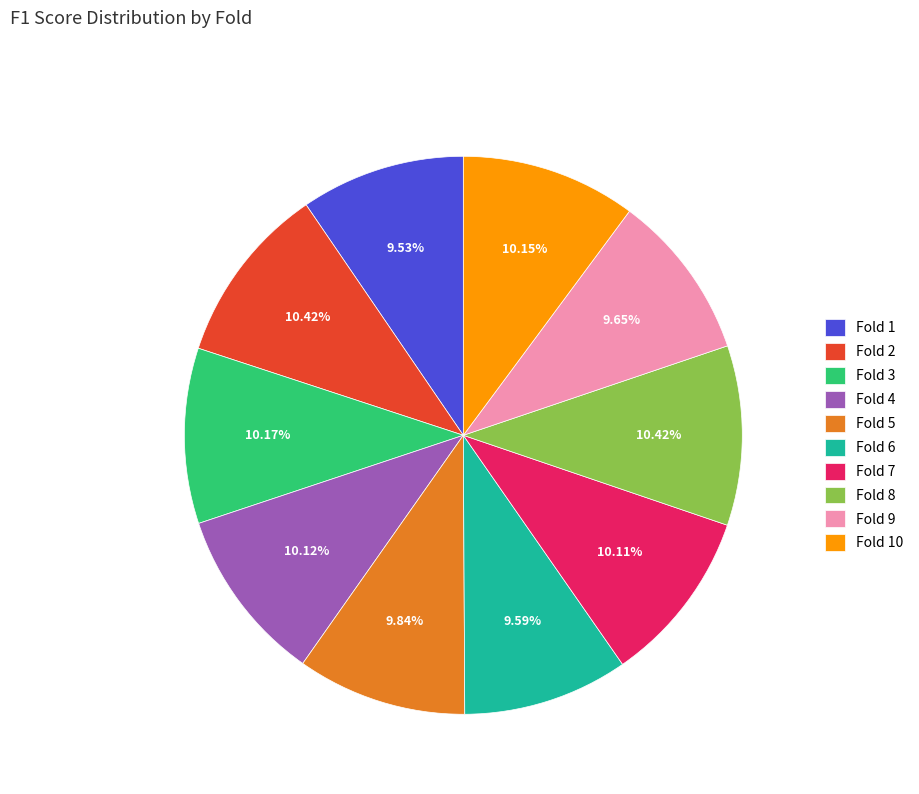

Is there any slice that represents more than half of the pie?

No